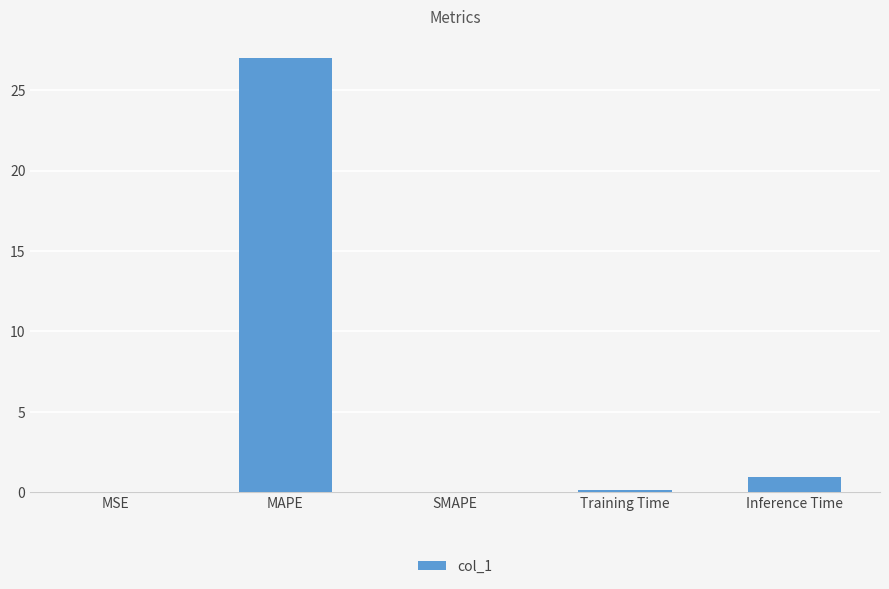

Count the number of categories in the chart.

5